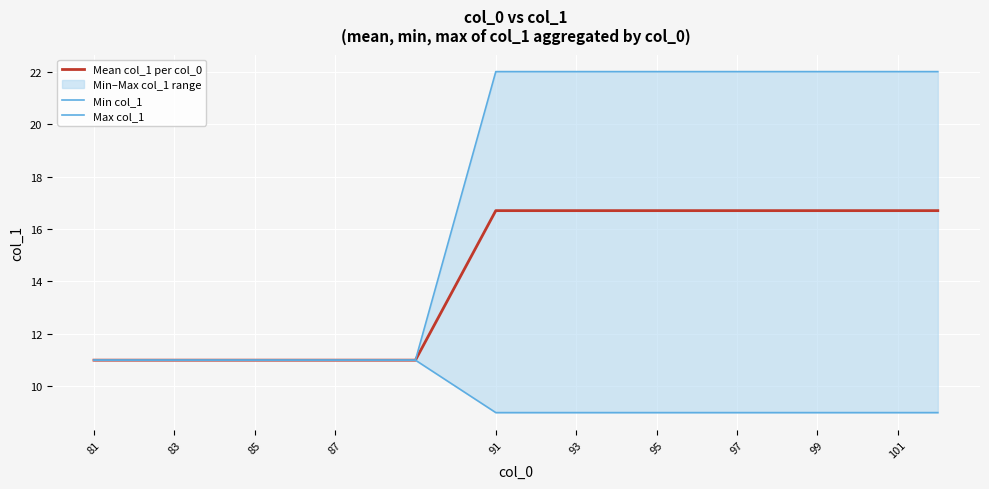

What is the highest value of the Mean col_1 per col_0 series?

16.7